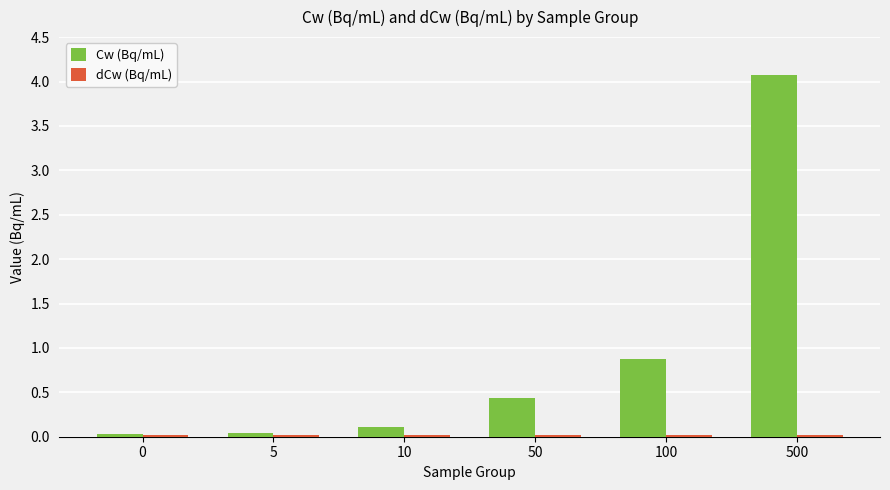

What is the difference between the highest and lowest values at 10?

0.1